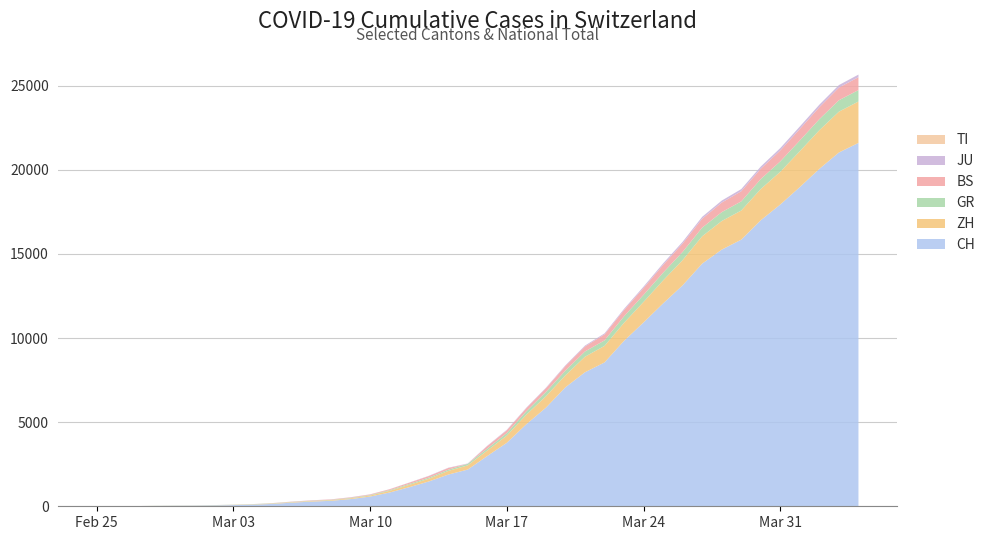

Reading left to right, list all the values displayed in this chart.

CH: 2020-02-25=0	2020-02-26=4	2020-02-27=8	2020-02-28=20	2020-02-29=30	2020-03-01=36	2020-03-02=50	2020-03-03=70	2020-03-04=97	2020-03-05=141	2020-03-06=216	2020-03-07=278	2020-03-08=325	2020-03-09=426	2020-03-10=577	2020-03-11=817	2020-03-12=1132	2020-03-13=1472	2020-03-14=1883	2020-03-15=2183	2020-03-16=2989	2020-03-17=3774	2020-03-18=4879	2020-03-19=5861	2020-03-20=7075	2020-03-21=7967	2020-03-22=8551	2020-03-23=9835	2020-03-24=10930	2020-03-25=12061	2020-03-26=13138	2020-03-27=14426	2020-03-28=15259	2020-03-29=15851	2020-03-30=17005	2020-03-31=17942	2020-04-01=18979	2020-04-02=20062	2020-04-03=21035	2020-04-04=21605
ZH: 2020-02-25=0	2020-02-26=0	2020-02-27=0	2020-02-28=2	2020-02-29=6	2020-03-01=7	2020-03-02=10	2020-03-03=13	2020-03-04=15	2020-03-05=23	2020-03-06=29	2020-03-07=34	2020-03-08=40	2020-03-09=49	2020-03-10=62	2020-03-11=101	2020-03-12=140	2020-03-13=163	2020-03-14=218	2020-03-15=250	2020-03-16=326	2020-03-17=429	2020-03-18=568	2020-03-19=679	2020-03-20=711	2020-03-21=925	2020-03-22=984	2020-03-23=1073	2020-03-24=1221	2020-03-25=1368	2020-03-26=1500	2020-03-27=1627	2020-03-28=1701	2020-03-29=1733	2020-03-30=1859	2020-03-31=1947	2020-04-01=2136	2020-04-02=2300	2020-04-03=2428	2020-04-04=2461
TI: 2020-02-25=0	2020-02-26=0	2020-02-27=0	2020-02-28=0	2020-02-29=0	2020-03-01=0	2020-03-02=0	2020-03-03=0	2020-03-04=0	2020-03-05=0	2020-03-06=0	2020-03-07=0	2020-03-08=0	2020-03-09=0	2020-03-10=0	2020-03-11=0	2020-03-12=0	2020-03-13=0	2020-03-14=0	2020-03-15=0	2020-03-16=0	2020-03-17=0	2020-03-18=0	2020-03-19=0	2020-03-20=0	2020-03-21=0	2020-03-22=0	2020-03-23=0	2020-03-24=0	2020-03-25=0	2020-03-26=0	2020-03-27=0	2020-03-28=0	2020-03-29=0	2020-03-30=0	2020-03-31=0	2020-04-01=0	2020-04-02=0	2020-04-03=0	2020-04-04=0
GR: 2020-02-25=0	2020-02-26=2	2020-02-27=2	2020-02-28=6	2020-02-29=6	2020-03-01=6	2020-03-02=9	2020-03-03=10	2020-03-04=13	2020-03-05=15	2020-03-06=16	2020-03-07=18	2020-03-08=19	2020-03-09=28	2020-03-10=32	2020-03-11=44	2020-03-12=53	2020-03-13=65	2020-03-14=73	2020-03-15=93	2020-03-16=118	2020-03-17=152	2020-03-18=204	2020-03-19=252	2020-03-20=283	2020-03-21=311	2020-03-22=327	2020-03-23=386	2020-03-24=419	2020-03-25=458	2020-03-26=487	2020-03-27=513	2020-03-28=527	2020-03-29=542	2020-03-30=591	2020-03-31=617	2020-04-01=635	2020-04-02=655	2020-04-03=678	2020-04-04=680
BS: 2020-02-25=0	2020-02-26=0	2020-02-27=1	2020-02-28=1	2020-02-29=1	2020-03-01=1	2020-03-02=1	2020-03-03=3	2020-03-04=3	2020-03-05=8	2020-03-06=15	2020-03-07=21	2020-03-08=24	2020-03-09=28	2020-03-10=33	2020-03-11=49	2020-03-12=73	2020-03-13=92	2020-03-14=100	2020-03-15=0	2020-03-16=143	2020-03-17=164	2020-03-18=181	2020-03-19=220	2020-03-20=270	2020-03-21=297	2020-03-22=356	2020-03-23=374	2020-03-24=410	2020-03-25=462	2020-03-26=501	2020-03-27=530	2020-03-28=569	2020-03-29=605	2020-03-30=617	2020-03-31=653	2020-04-01=687	2020-04-02=714	2020-04-03=754	2020-04-04=767
JU: 2020-02-25=0	2020-02-26=0	2020-02-27=1	2020-02-28=1	2020-02-29=1	2020-03-01=1	2020-03-02=1	2020-03-03=2	2020-03-04=2	2020-03-05=4	2020-03-06=4	2020-03-07=5	2020-03-08=5	2020-03-09=7	2020-03-10=7	2020-03-11=7	2020-03-12=12	2020-03-13=17	2020-03-14=18	2020-03-15=19	2020-03-16=25	2020-03-17=29	2020-03-18=32	2020-03-19=36	2020-03-20=44	2020-03-21=54	2020-03-22=61	2020-03-23=69	2020-03-24=82	2020-03-25=92	2020-03-26=100	2020-03-27=114	2020-03-28=119	2020-03-29=127	2020-03-30=128	2020-03-31=140	2020-04-01=145	2020-04-02=149	2020-04-03=149	2020-04-04=154